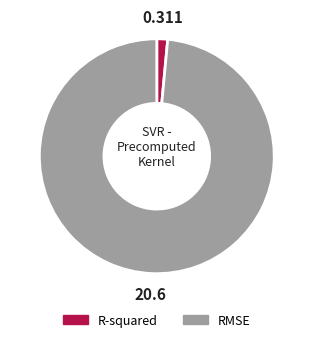

Is R-squared the majority of the pie?

No